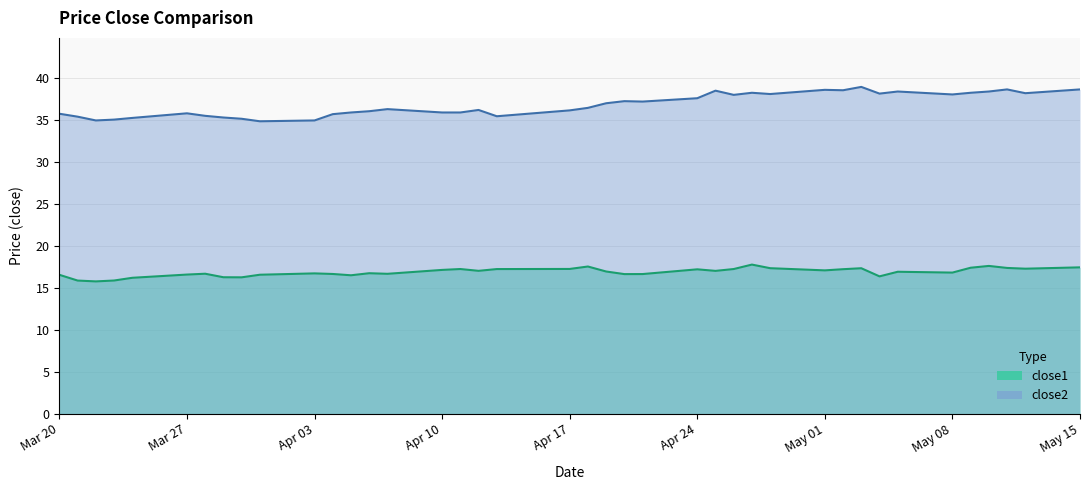

How many lines are shown in the chart?

2